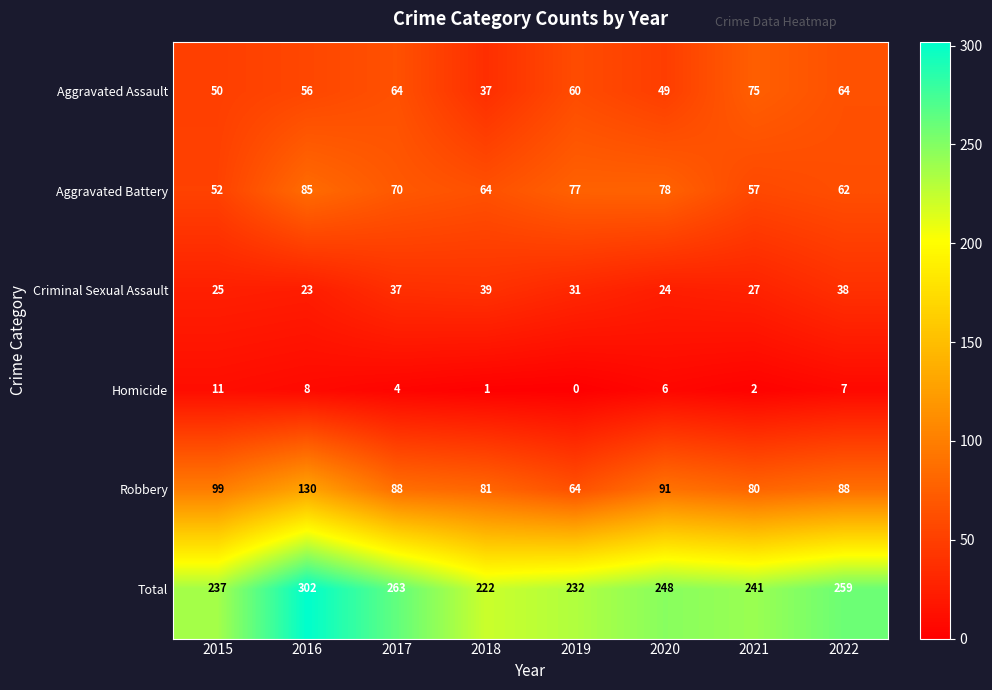

What is the sum of all Homicide values?

39